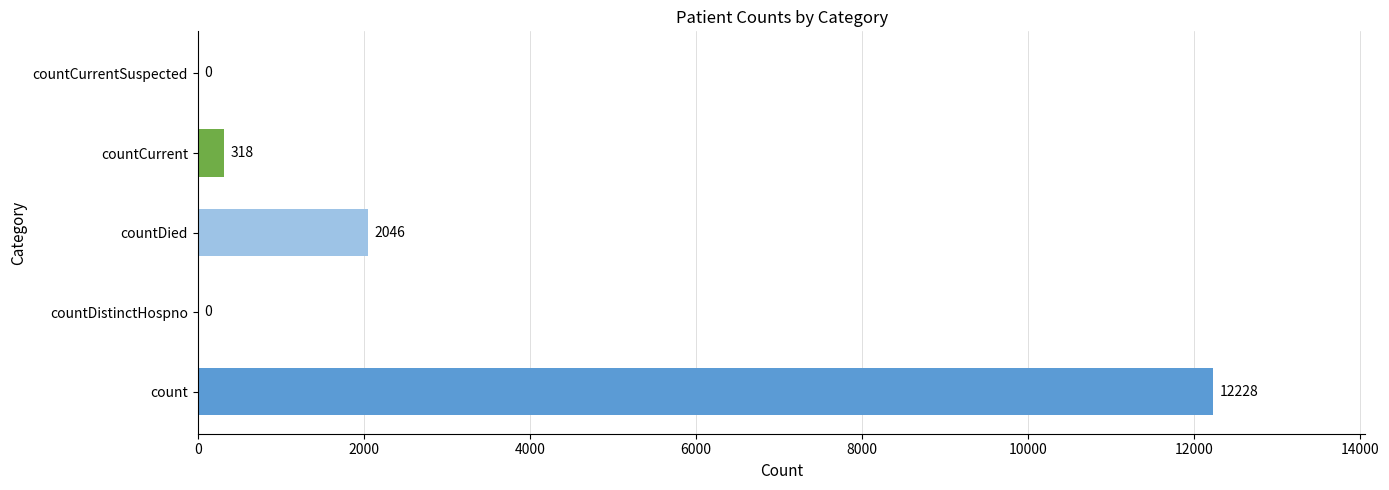

Reading top to bottom, extract all data points from this chart.

countCurrentSuspected=0	countCurrent=318	countDied=2046	countDistinctHospno=0	count=12228